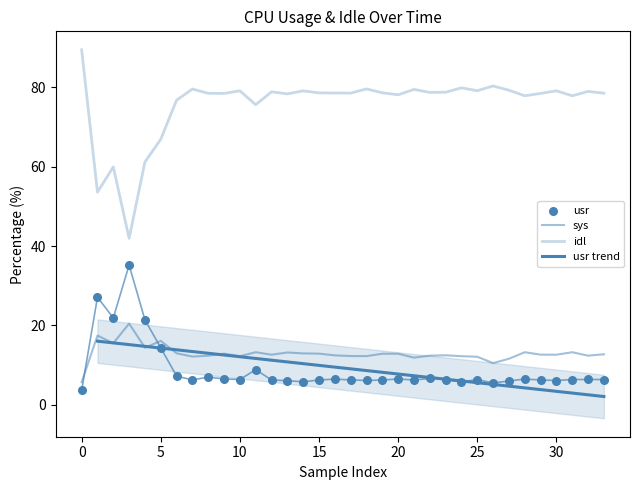

Which series contains the lowest Y value?

usr